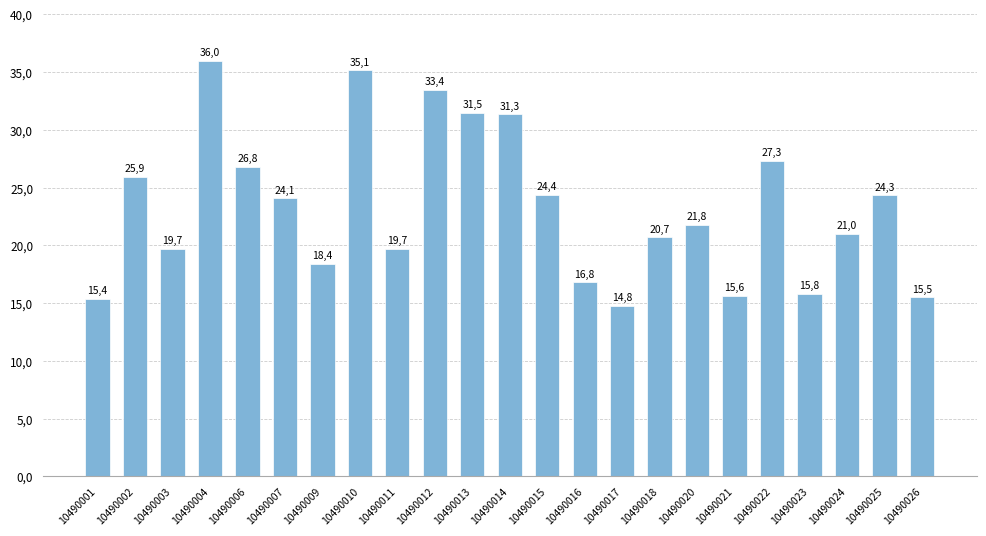

What is the average value?

23.3